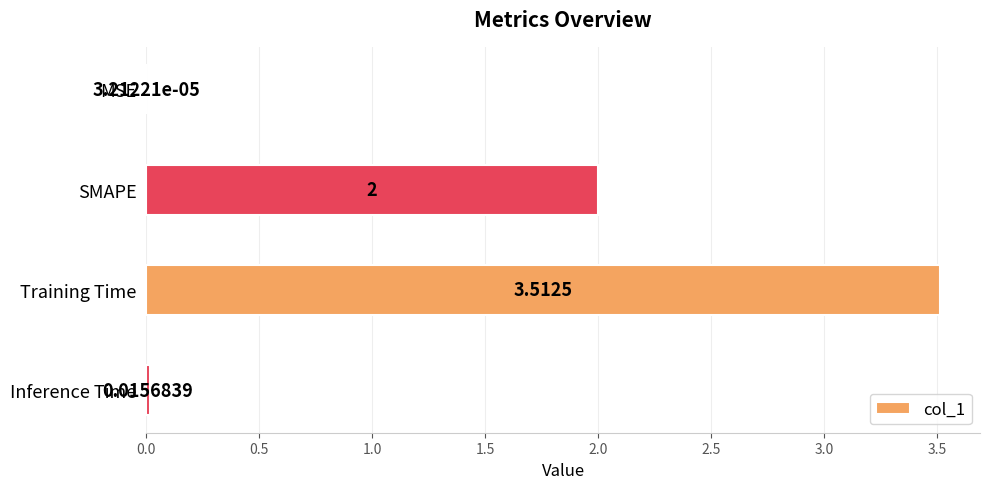

How many data points does each series have?

4